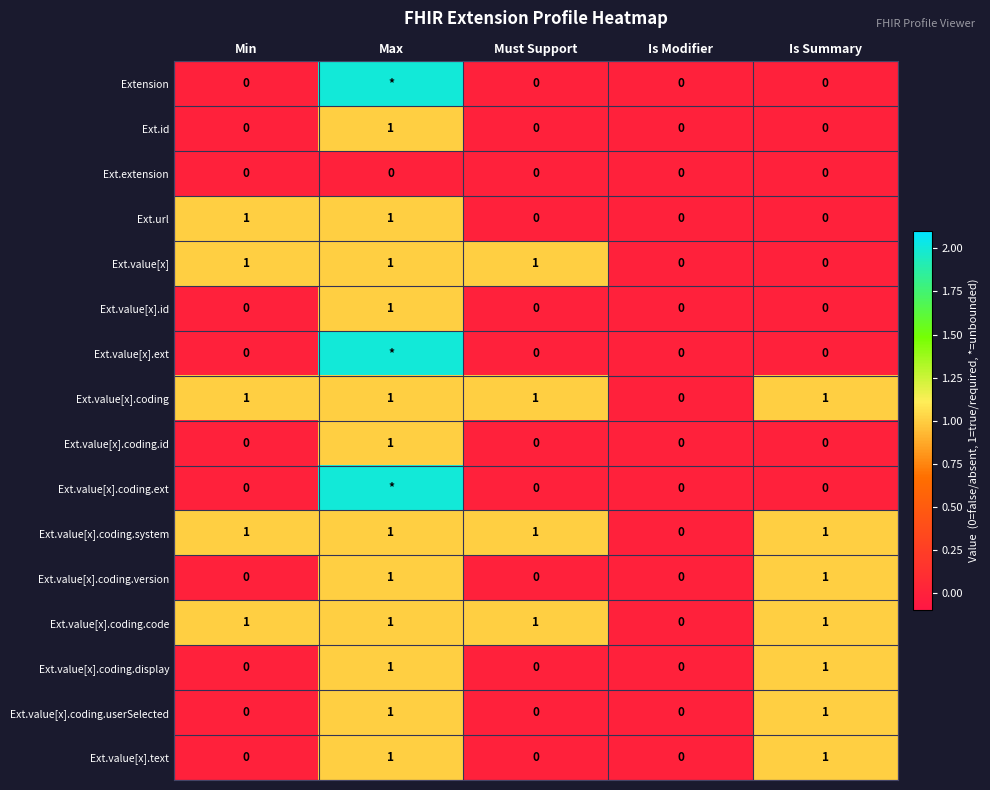

The Ext.id series shows 2 at Max. True or false?

False